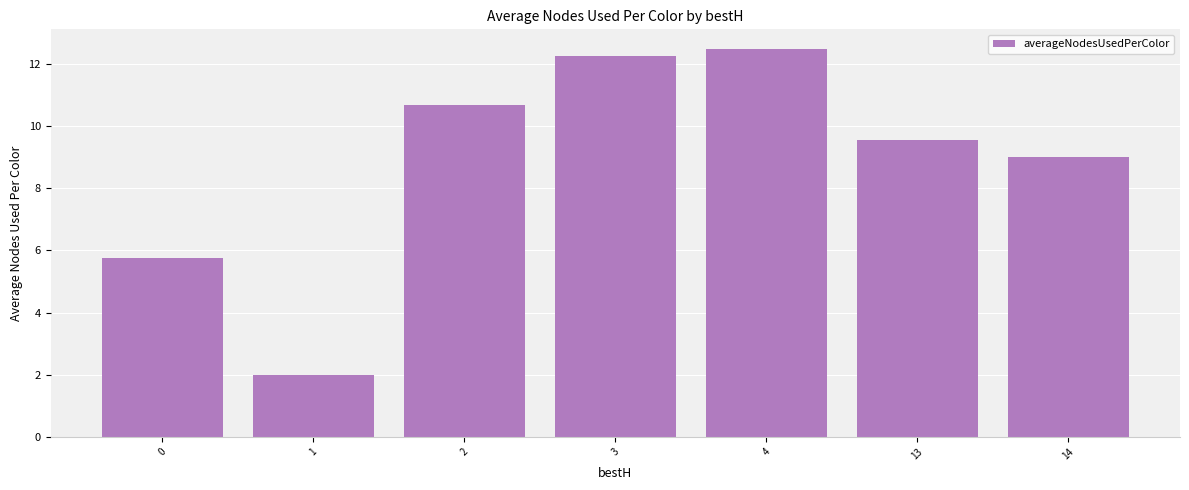

Rank the categories by value from lowest to highest.

1, 0, 14, 13, 2, 3, 4